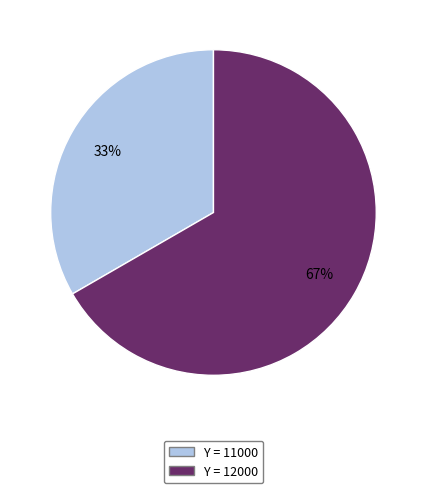

To the nearest percent, what is the average slice percentage?

50%